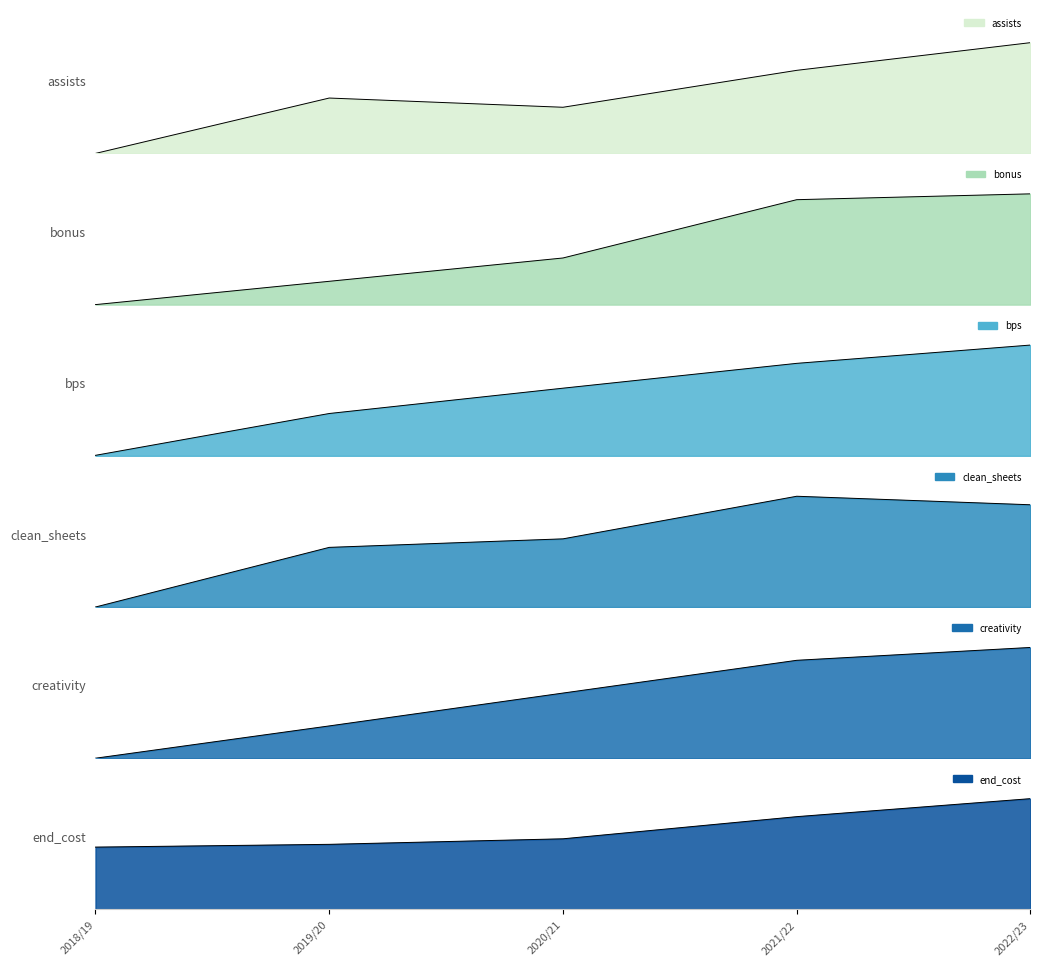

What is the difference between the highest and lowest values at 2018/19?

45.0